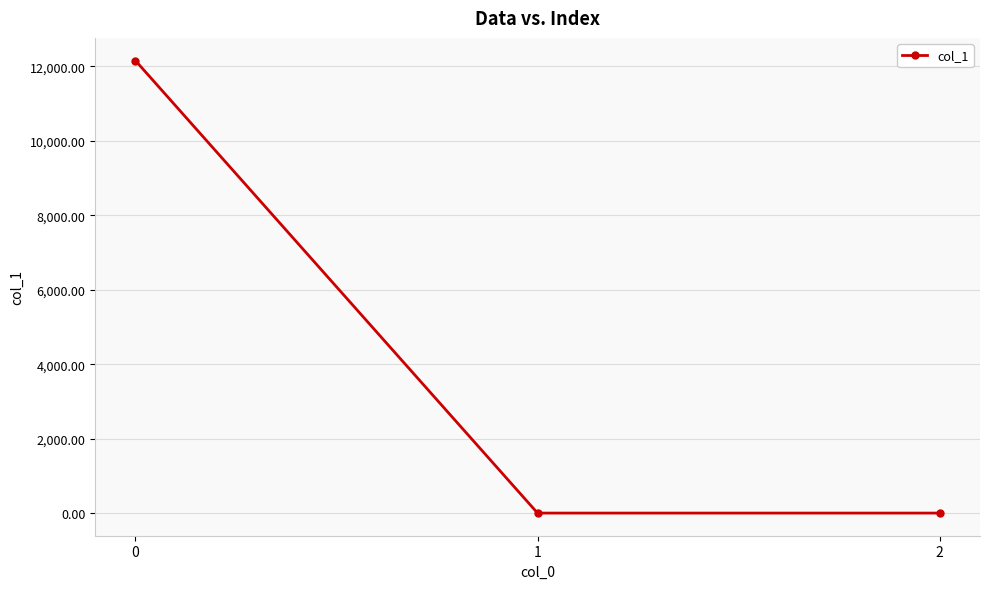

Is it true that the value at 2 is 8047.5?

False